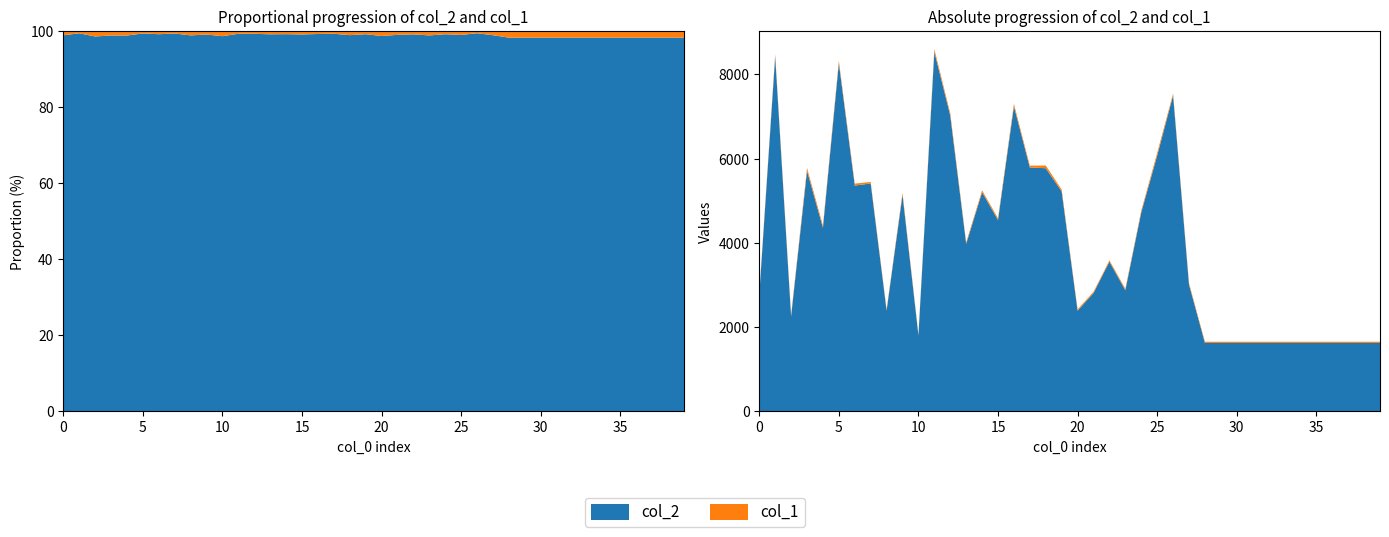

Reading right to left, transcribe all the data shown in this chart.

col_2: 1624	1624	1624	1624	1624	1624	1624	1624	1624	1624	1624	1624	3012	7502	6073	4726	2877	3554	2810	2391	5222	5774	5792	7244	4543	5204	3978	7024	8539	1805	5141	2392	5412	5362	8271	4360	5711	2256	8426	2773
col_1: 29	29	29	29	29	29	29	29	29	29	29	29	34	45	64	41	34	32	29	32	45	64	43	58	42	44	35	53	64	25	49	28	36	46	54	53	69	33	52	32